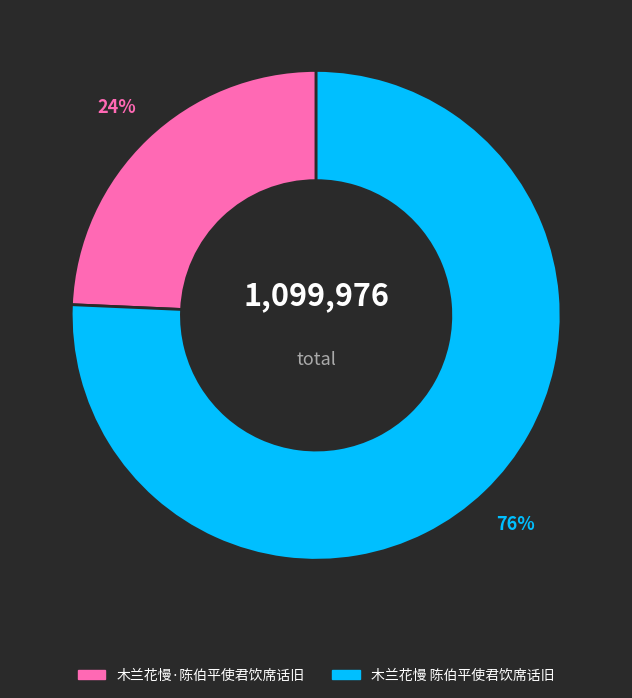

Do 木兰花慢 陈伯平使君饮席话旧 and 木兰花慢·陈伯平使君饮席话旧 together represent more than half of the pie?

Yes